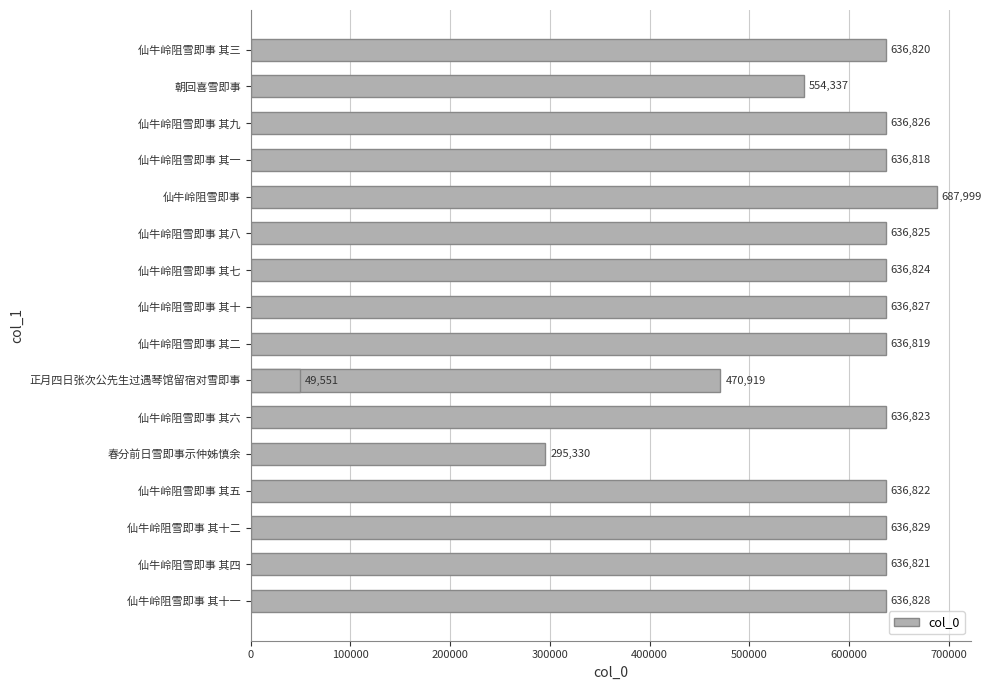

True or false: the data shows 1144160 at 仙牛岭阻雪即事 其十.

False